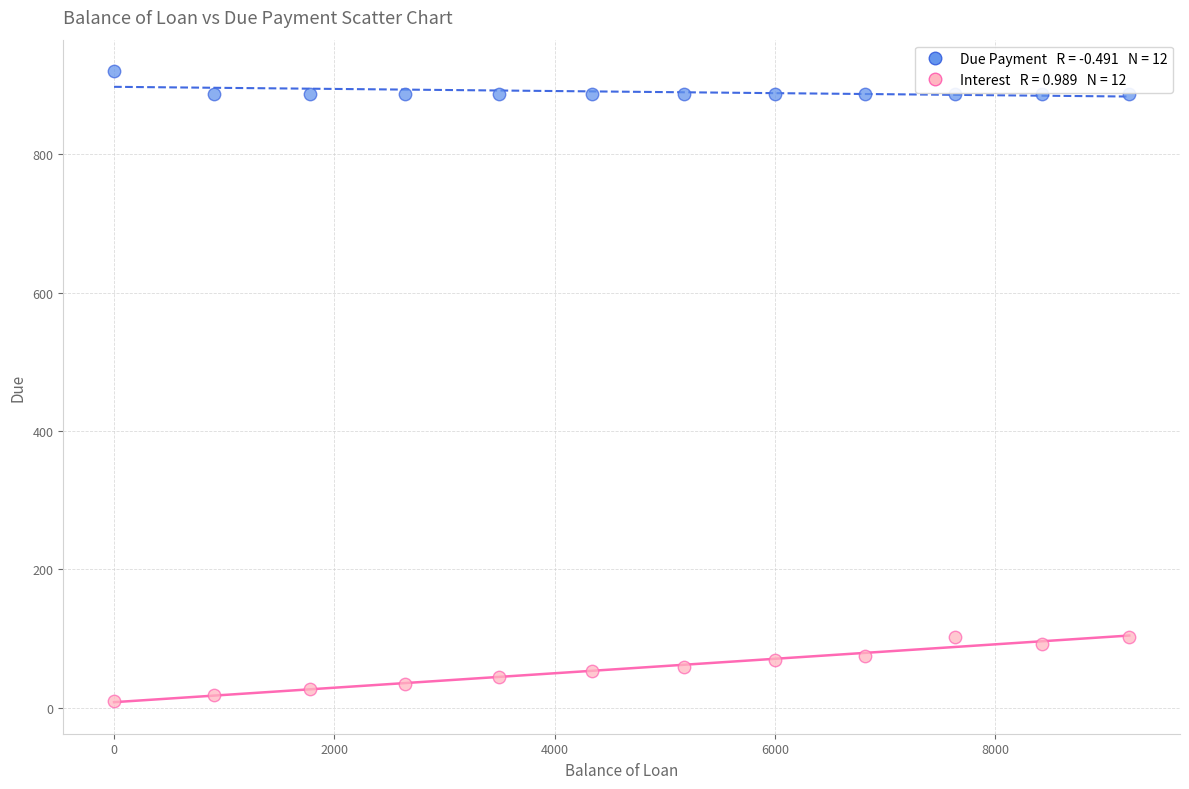

Across all data points, what is the range of Y values (max minus min)?

910.9